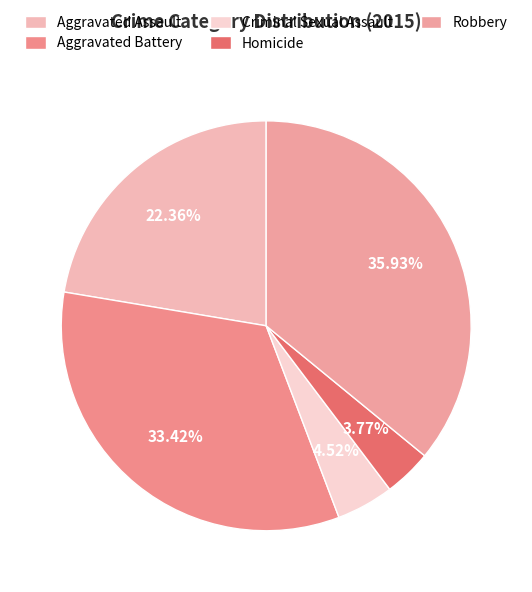

Which slice is the largest?

Robbery